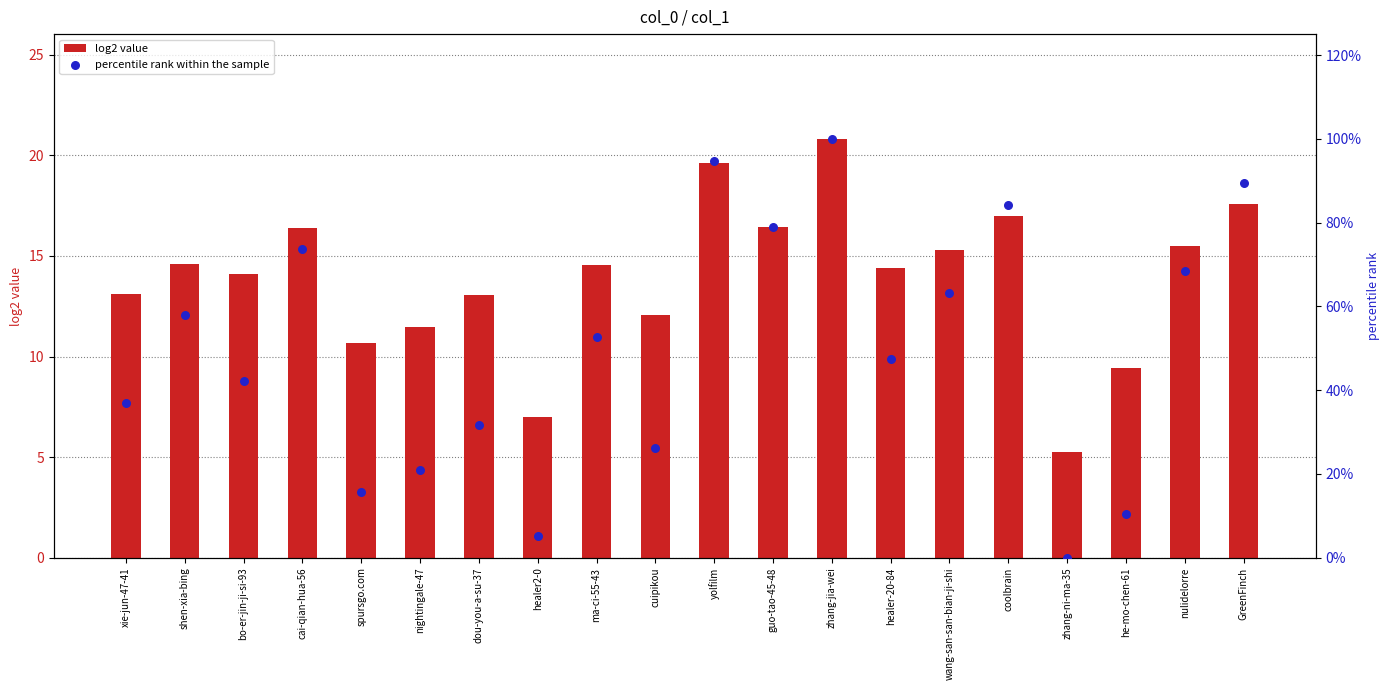

Is the value of percentile rank within the sample at yolfilm greater than the value of log2 value at bo-er-jin-ji-si-93?

Yes